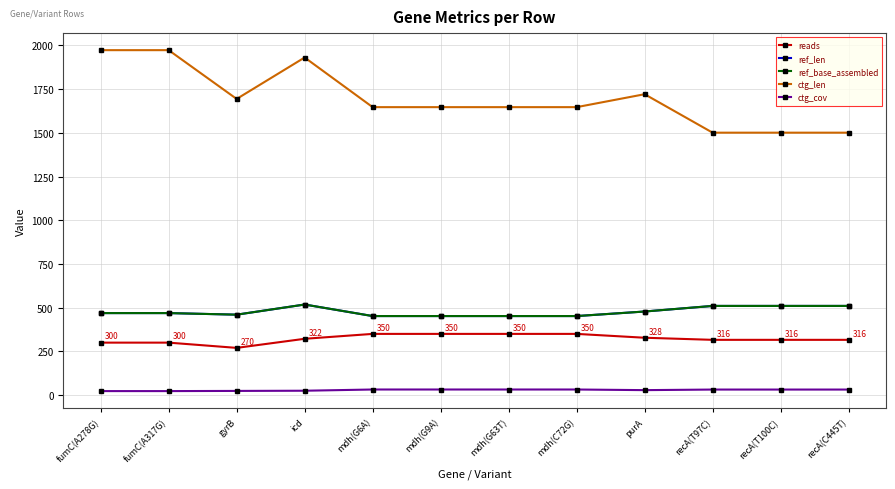

Reading left to right, list all the values displayed in this chart.

reads: 300.0	300.0	270.0	322.0	350.0	350.0	350.0	350.0	328.0	316.0	316.0	316.0
ref_len: 469.0	469.0	460.0	518.0	452.0	452.0	452.0	452.0	478.0	510.0	510.0	510.0
ref_base_assembled: 469.0	469.0	460.0	518.0	452.0	452.0	452.0	452.0	478.0	510.0	510.0	510.0
ctg_len: 1973.0	1973.0	1694.0	1931.0	1647.0	1647.0	1647.0	1647.0	1721.0	1501.0	1501.0	1501.0
ctg_cov: 22.8	22.8	23.8	24.9	31.9	31.9	31.9	31.9	28.3	31.6	31.6	31.6